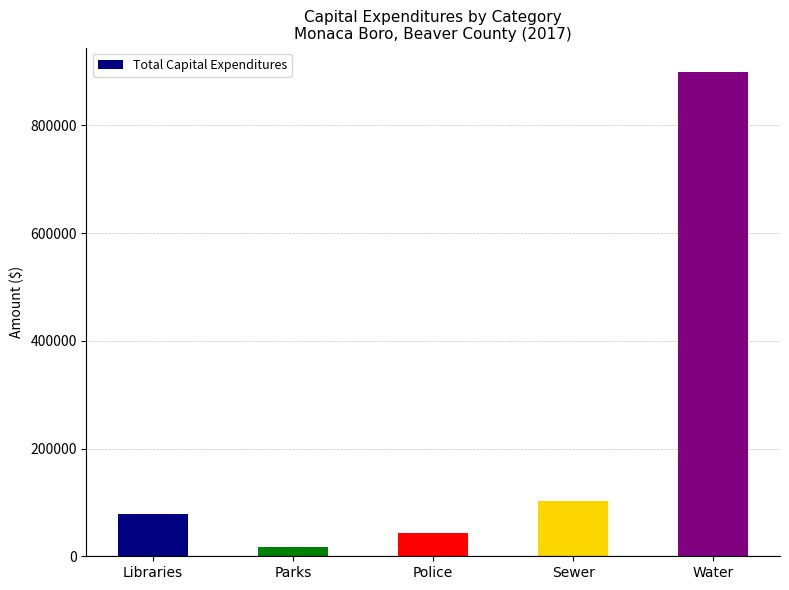

Reading left to right, list all the values displayed in this chart.

79003	17983	42892	101920	899300